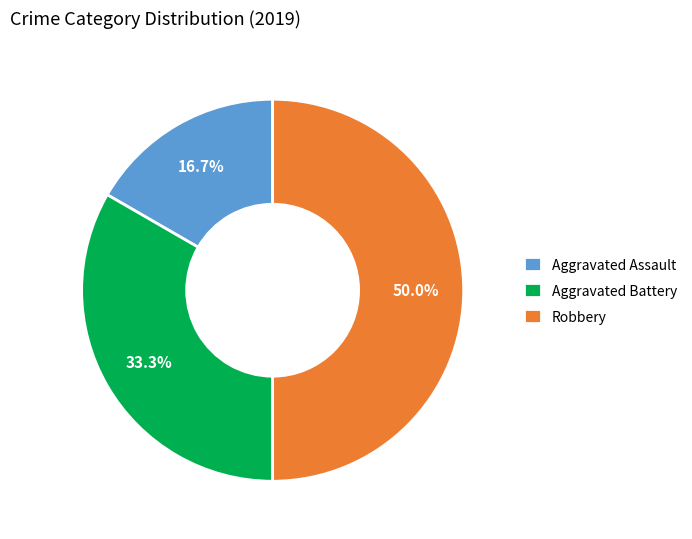

Combined, what portion of the pie is Aggravated Assault and Robbery?

66.7%